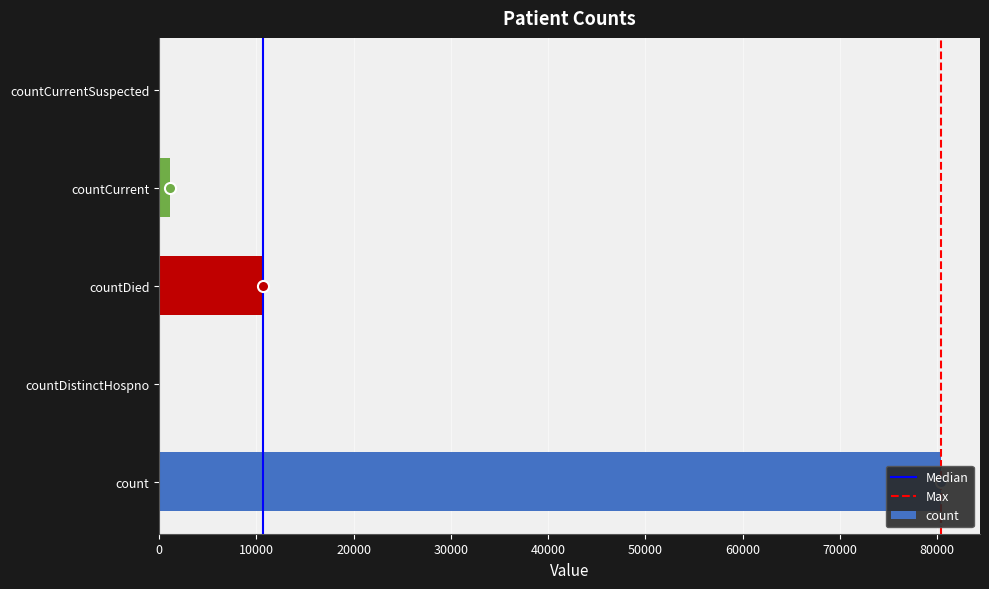

What is the approximate value at countCurrent?

1158